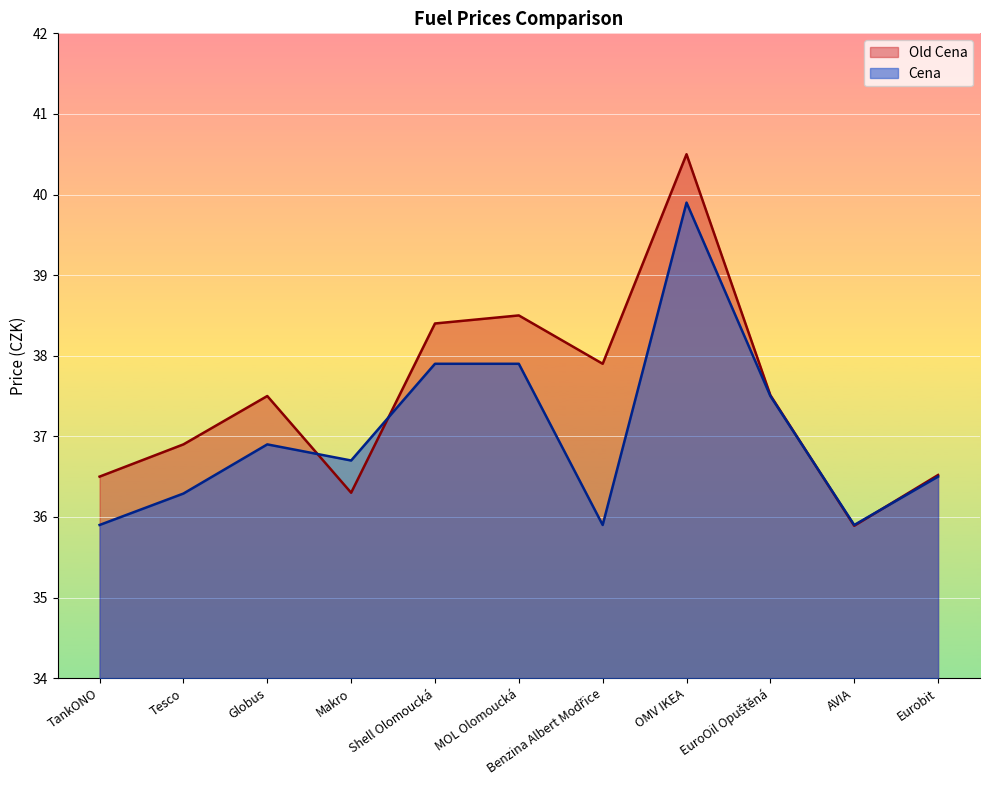

Rank the series by their maximum value, from highest to lowest.

Old Cena, Cena